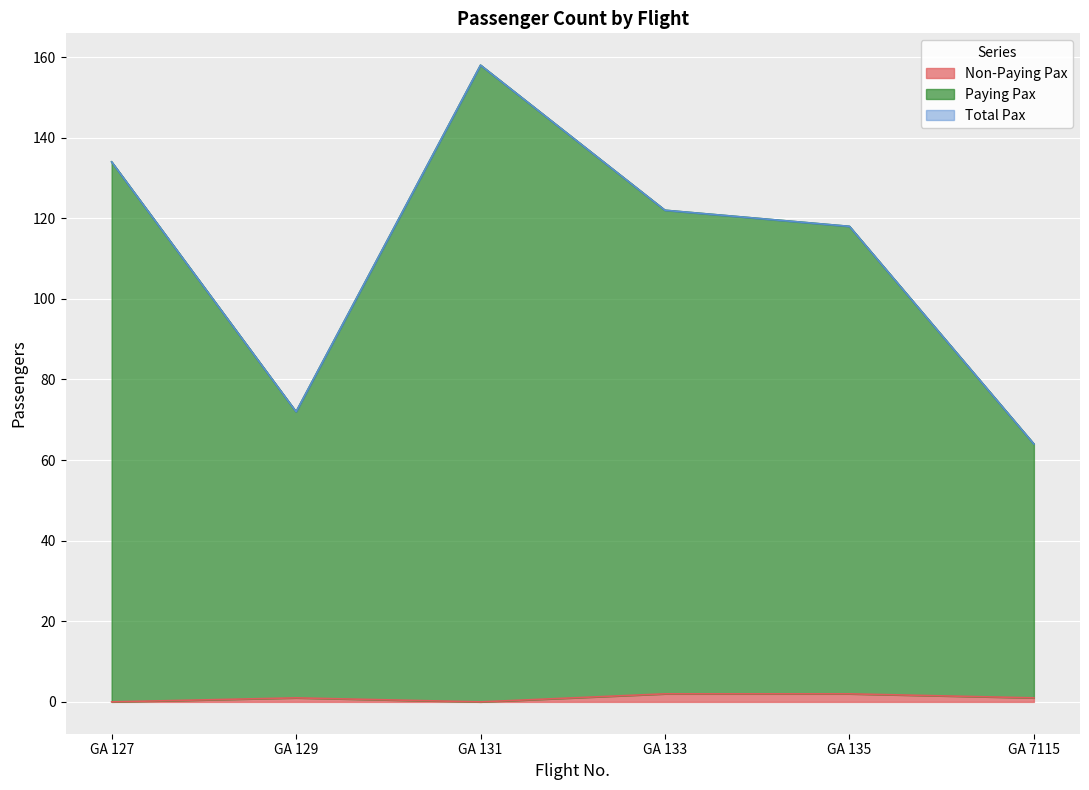

True or false: Total Pax and Non-Paying Pax intersect in this chart.

False